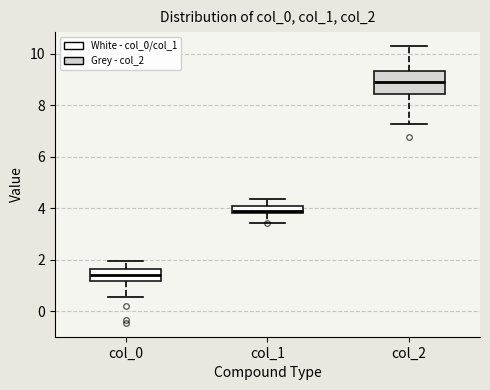

Where is the upper edge of the box for col_1 on the y-axis? The values are not printed on the chart, so give them approximately, as read against the axis.

4.0